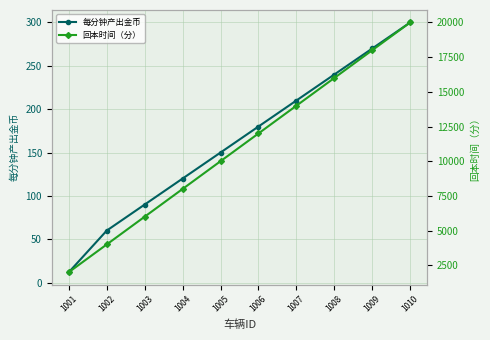

True or false: 回本时间（分） and 每分钟产出金币 cross at least once.

False